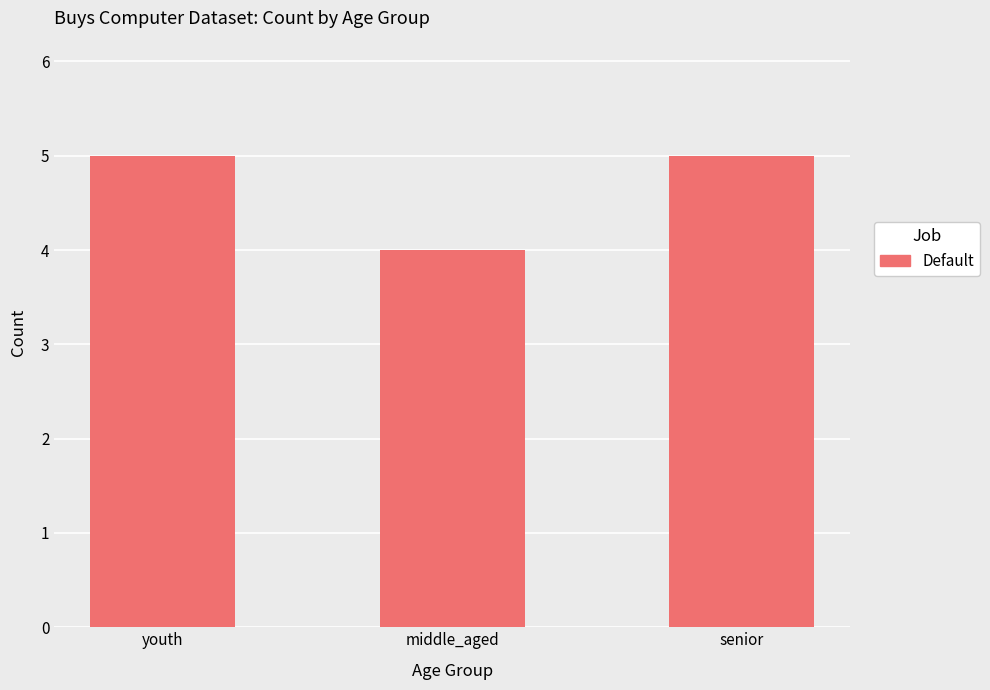

Which has a higher value, middle_aged or senior?

senior